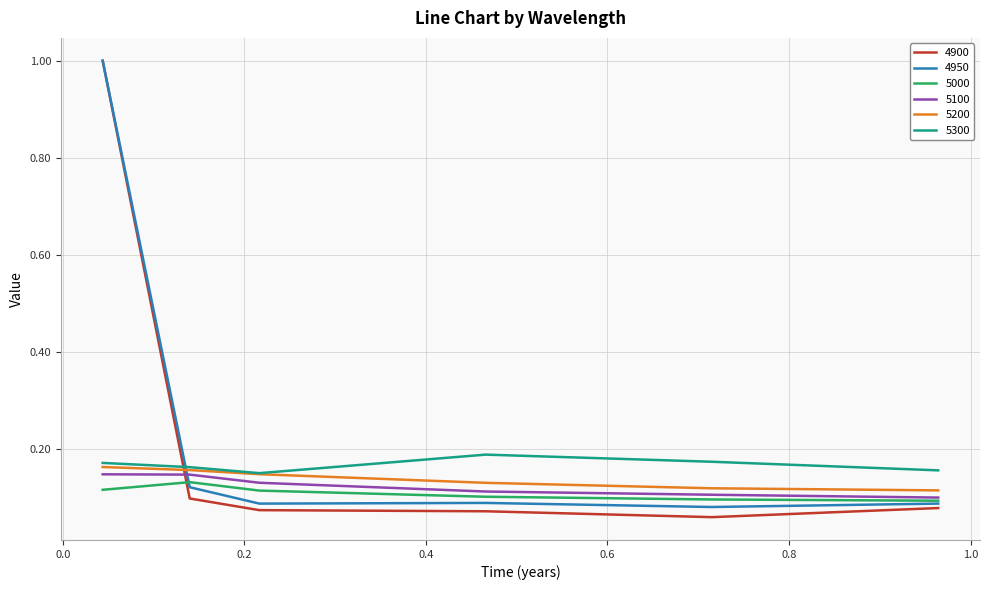

What is the greatest value displayed?

1.0